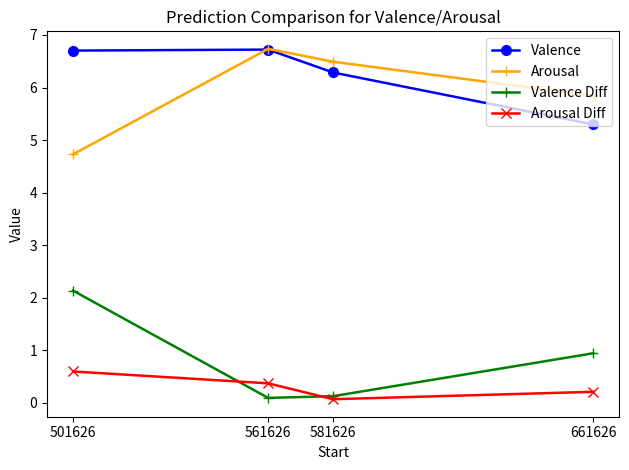

Reading left to right, extract all data points from this chart.

Valence: 6.7	6.7	6.3	5.3
Arousal: 4.7	6.7	6.5	5.8
Valence Diff: 2.1	0.1	0.1	0.9
Arousal Diff: 0.6	0.4	0.1	0.2